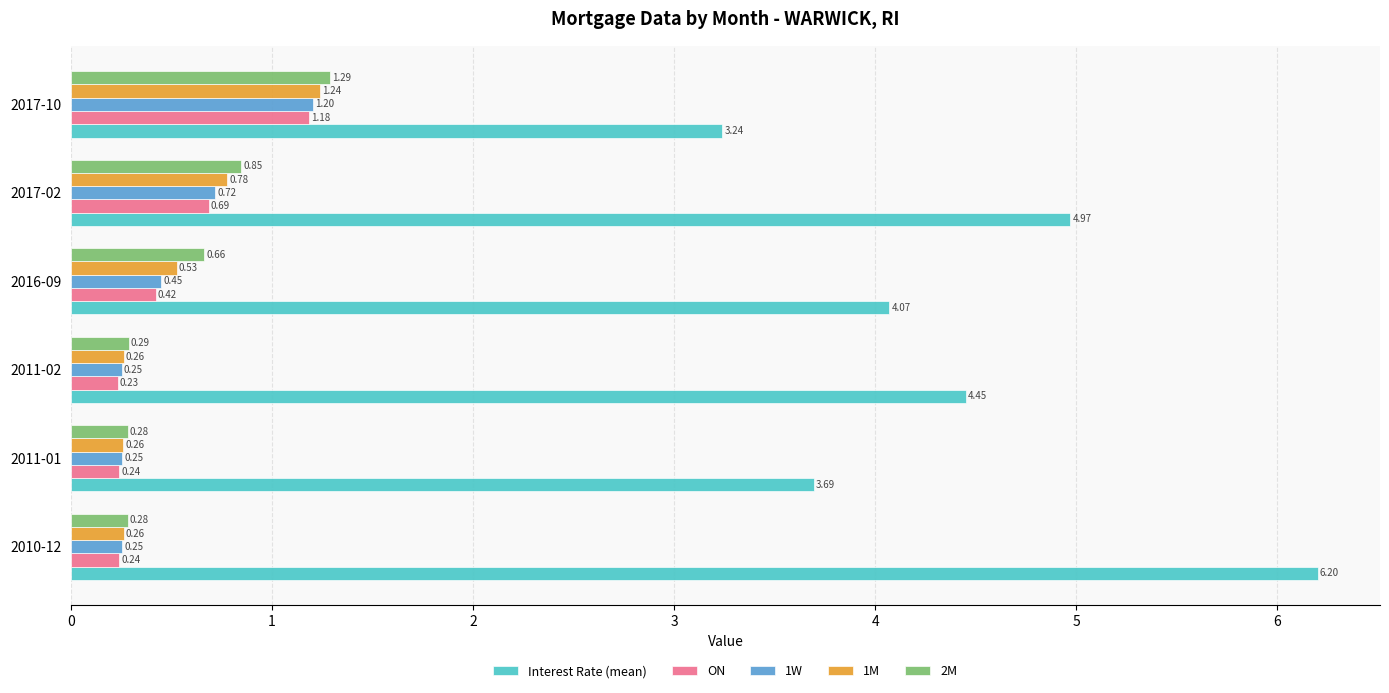

Is the value of ON at 2016-09 greater than the value of Interest Rate (mean) at 2011-02?

No